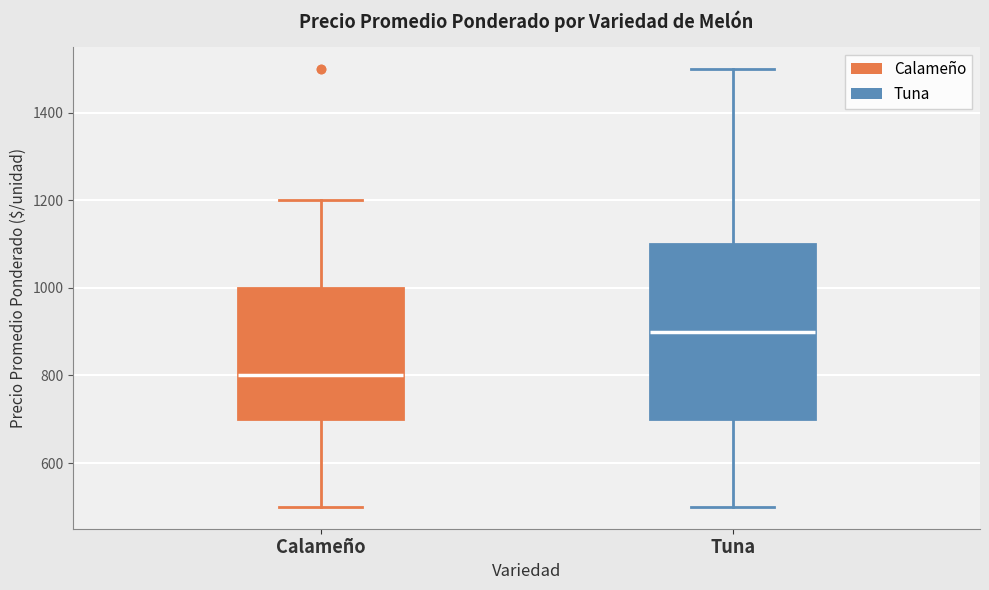

Reading left to right, read every box against the y-axis: the position of its median line, the range the box covers, and the ends of its whiskers. The values are not printed on the chart, so give them approximately, as read against the axis.

Calameño: median 800, box 700 to 1000, whiskers 500 to 1200
Tuna: median 900, box 700 to 1100, whiskers 500 to 1500